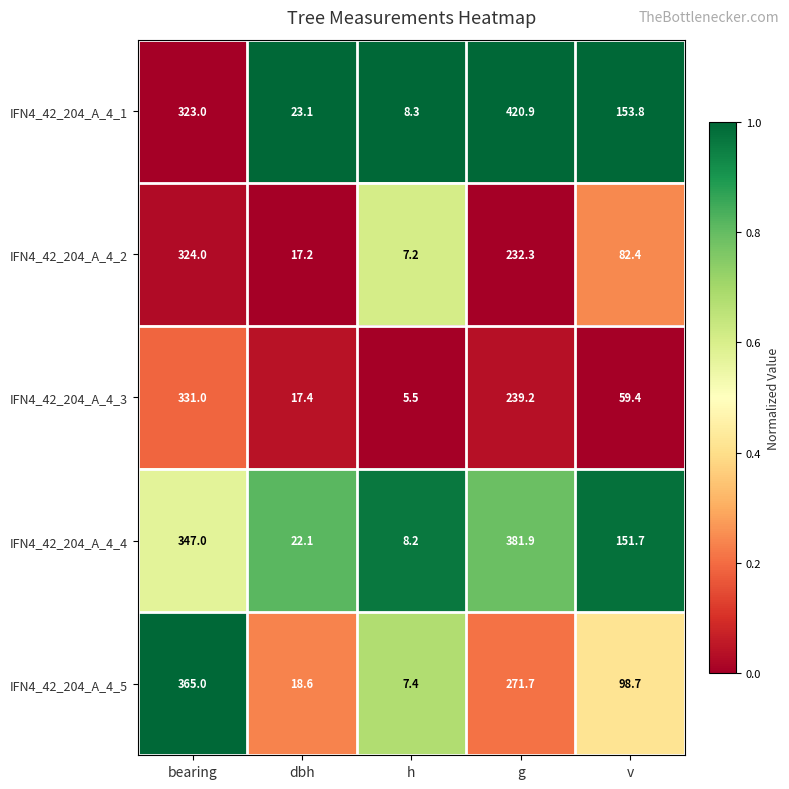

Reading left to right, list all the values displayed in this chart.

IFN4_42_204_A_4_1: bearing=323.0	dbh=23.1	h=8.3	g=420.9	v=153.8
IFN4_42_204_A_4_2: bearing=324.0	dbh=17.2	h=7.2	g=232.3	v=82.4
IFN4_42_204_A_4_3: bearing=331.0	dbh=17.4	h=5.5	g=239.2	v=59.4
IFN4_42_204_A_4_4: bearing=347.0	dbh=22.1	h=8.2	g=381.9	v=151.7
IFN4_42_204_A_4_5: bearing=365.0	dbh=18.6	h=7.4	g=271.7	v=98.7